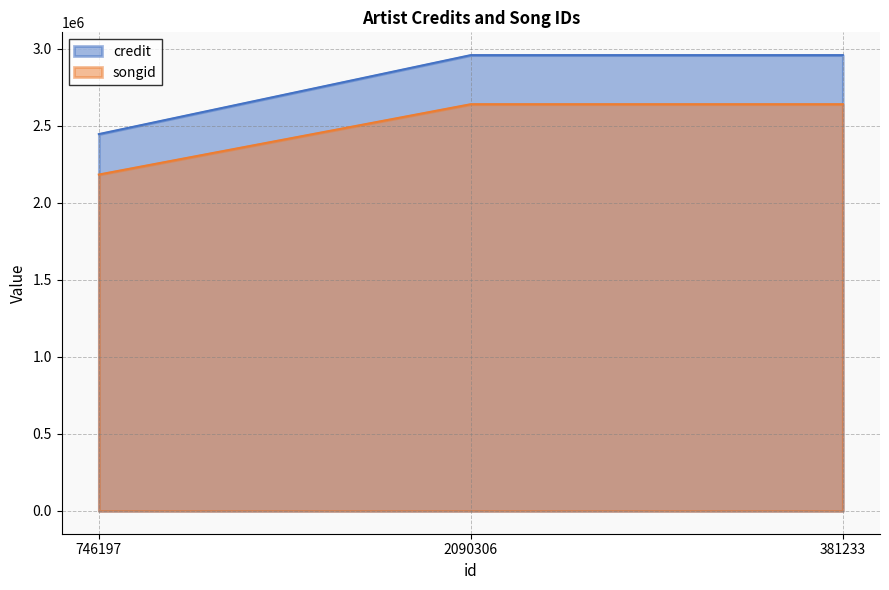

What is the difference between the songid values at 746197 and 2090306?

456432